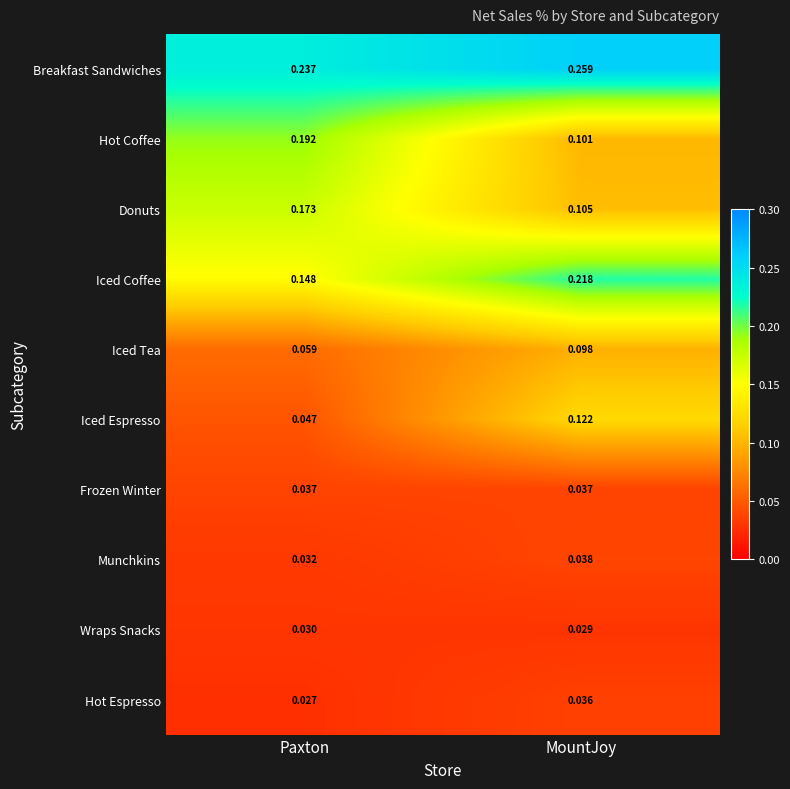

Where is Breakfast Sandwiches nearest to the value 0?

Paxton